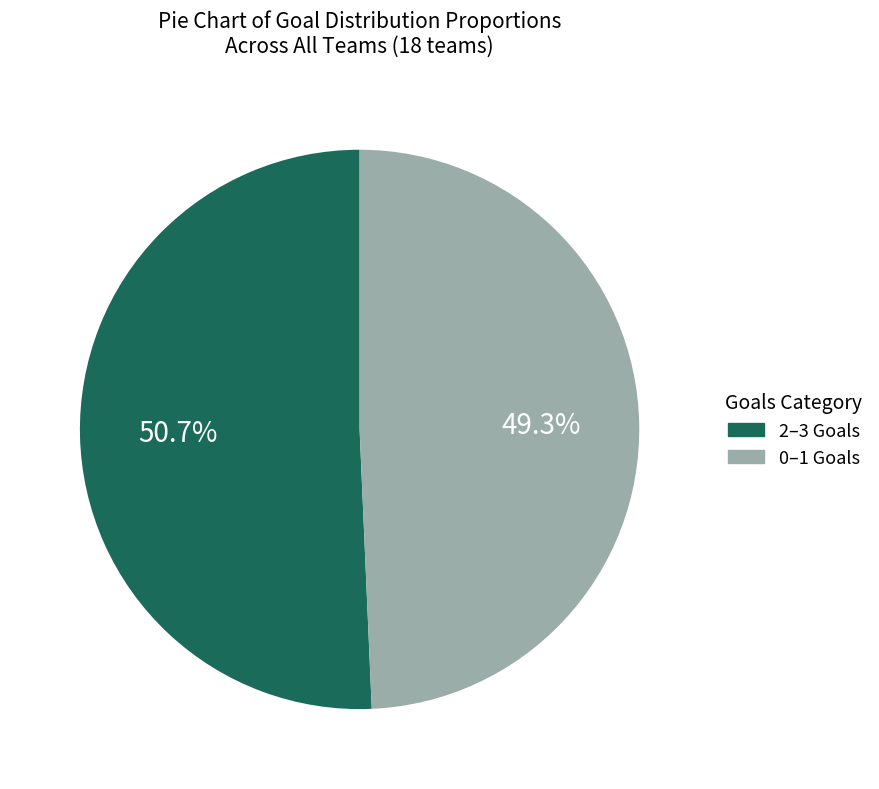

Does any single category account for the majority?

Yes